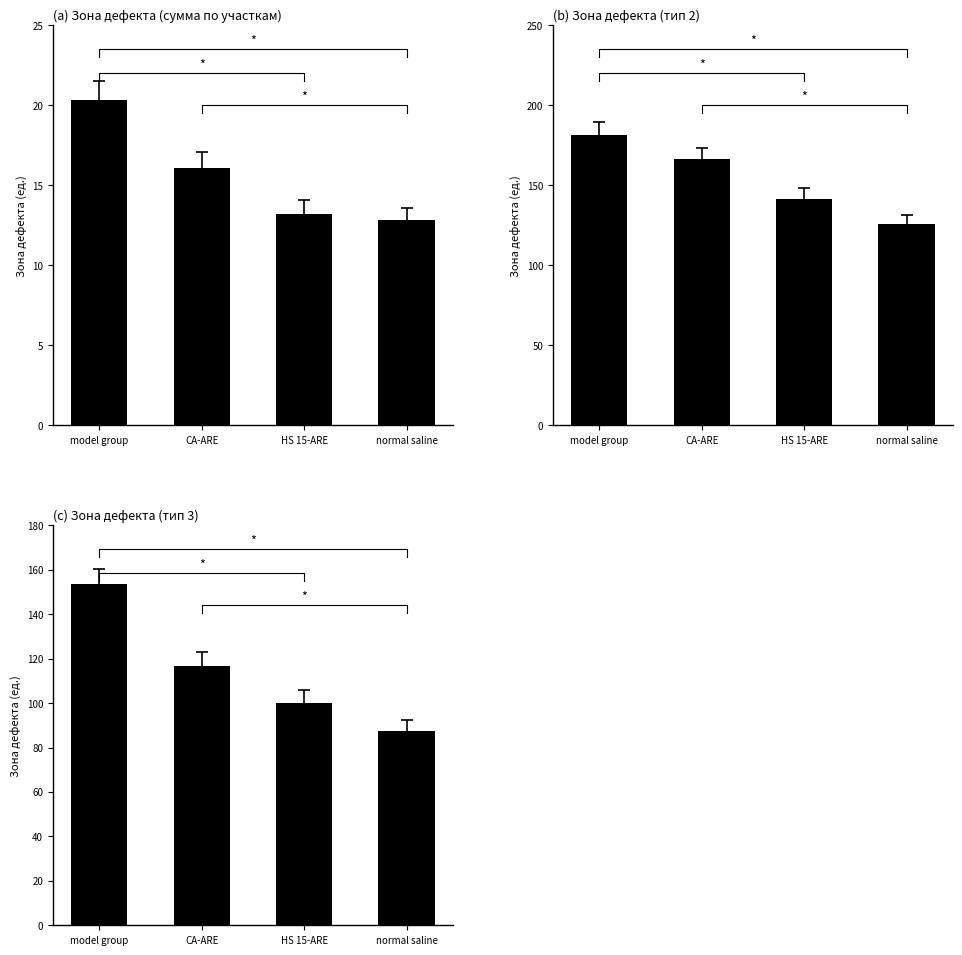

List the labels in order of value, largest first.

model group, CA-ARE, HS 15-ARE, normal saline